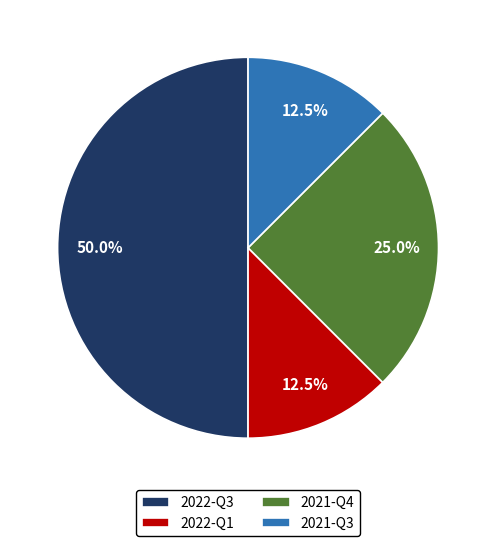

What portion of the pie excludes 2021-Q4?

75.0%